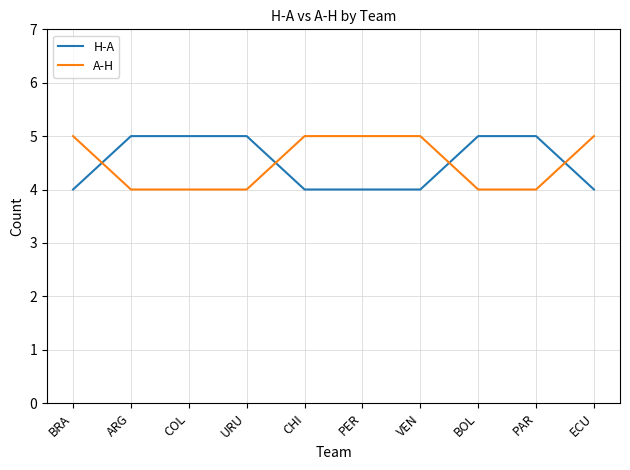

At URU, list the series in order from largest to smallest.

H-A, A-H